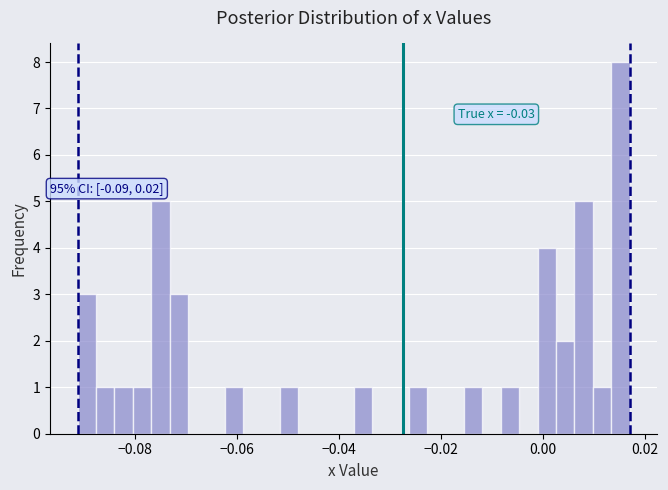

Around what value on the x-axis is the tallest bar? Give the approximate position of its centre, as read against the axis.

0.016